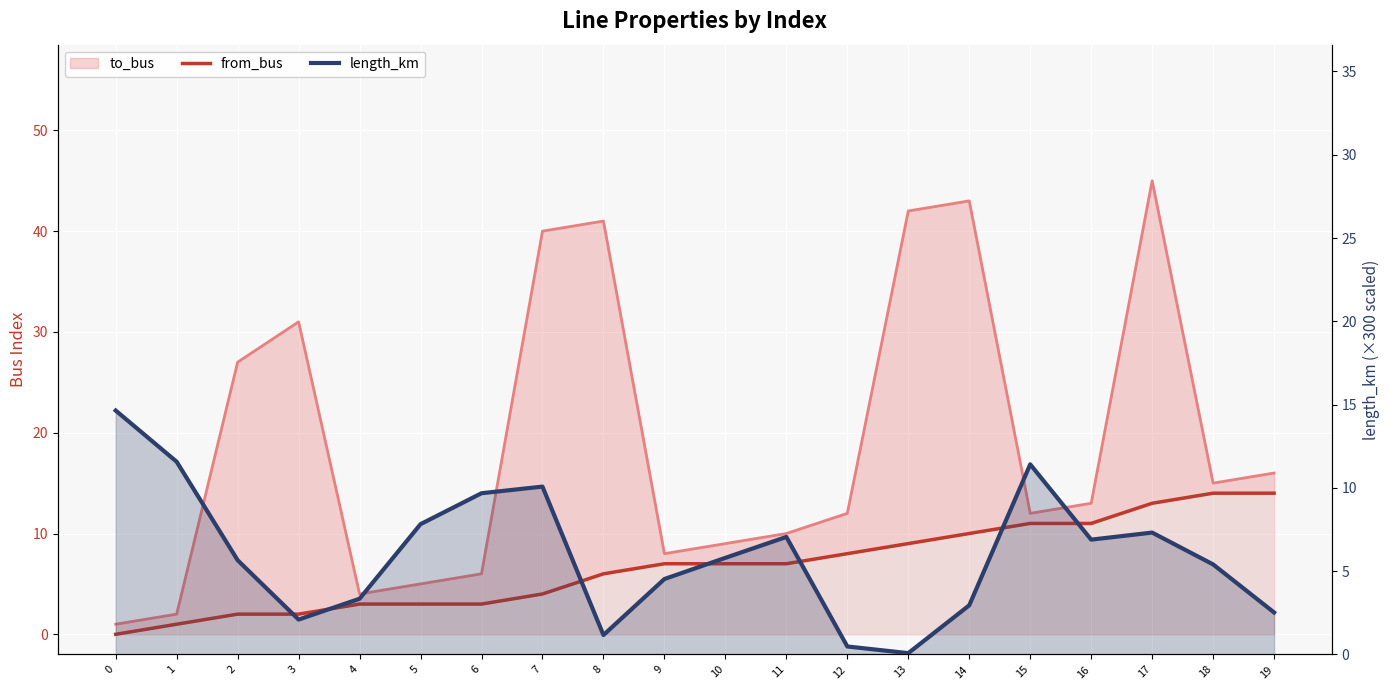

The value of length_km at 13 is 0.0. True or false?

False